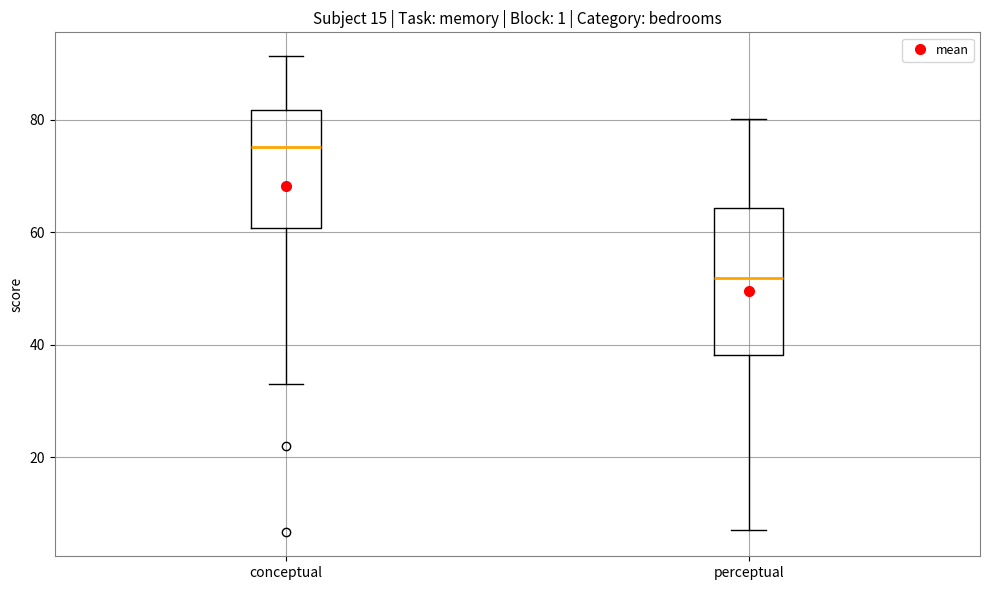

Comparing the boxes themselves (not the whiskers), which one is the tallest?

perceptual